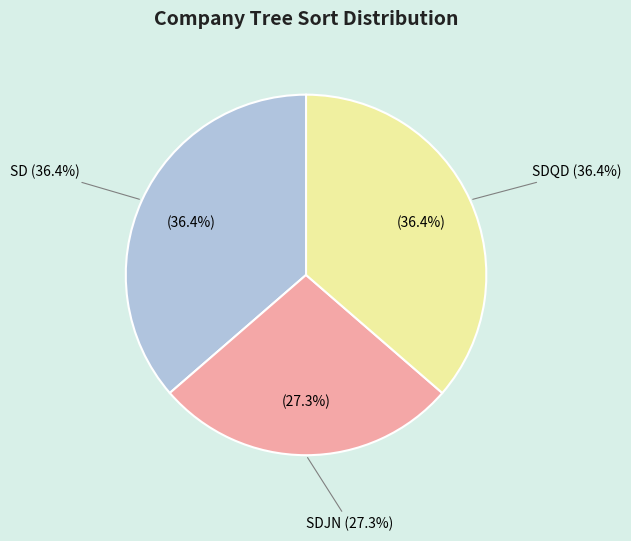

To the nearest percent, what is the average slice percentage?

33%